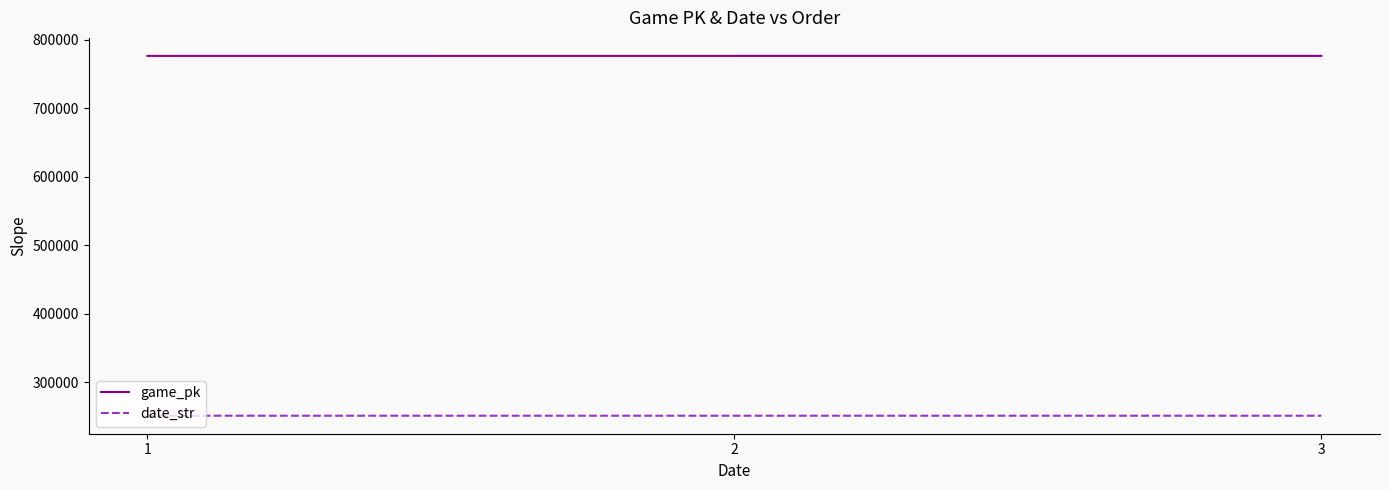

What is the minimum value for game_pk?

776591